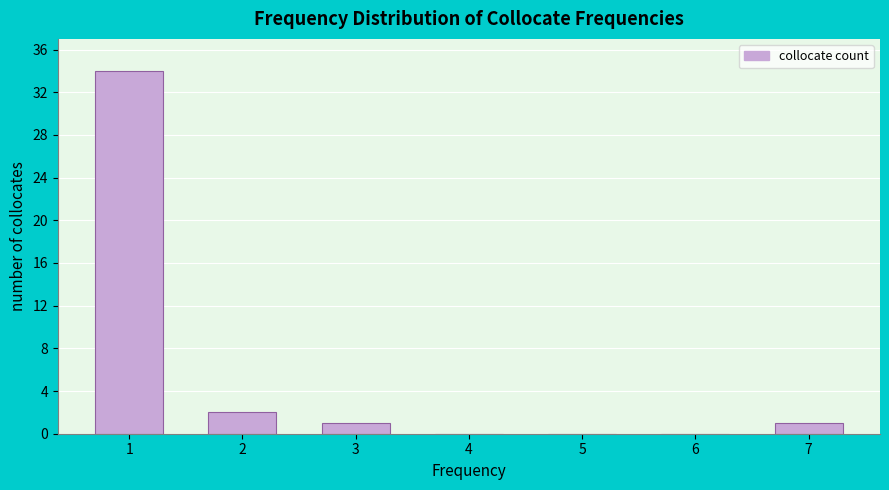

Reading left to right, what are all the values shown in this chart?

1=34	2=2	3=1	4=0	5=0	6=0	7=1